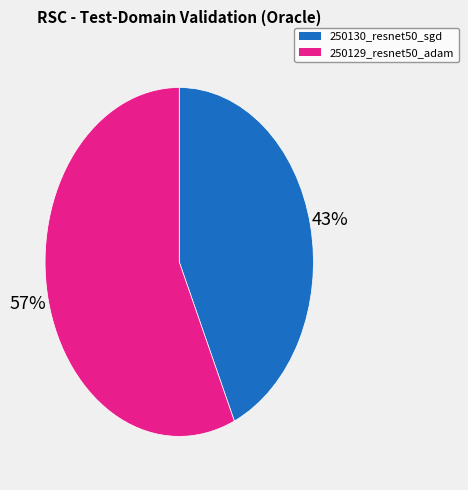

To the nearest percent, what percentage of the pie is 250129_resnet50_adam?

57%